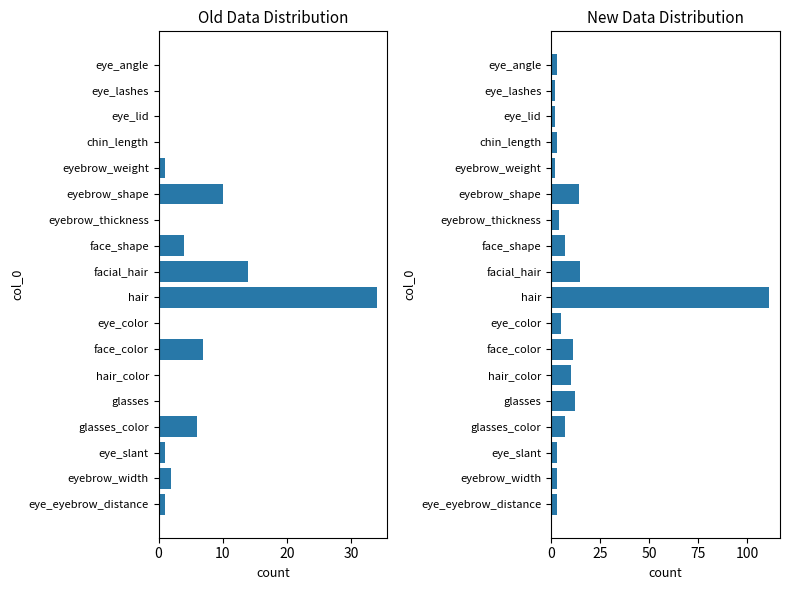

The col_2 series shows 10 at glasses_color. True or false?

False